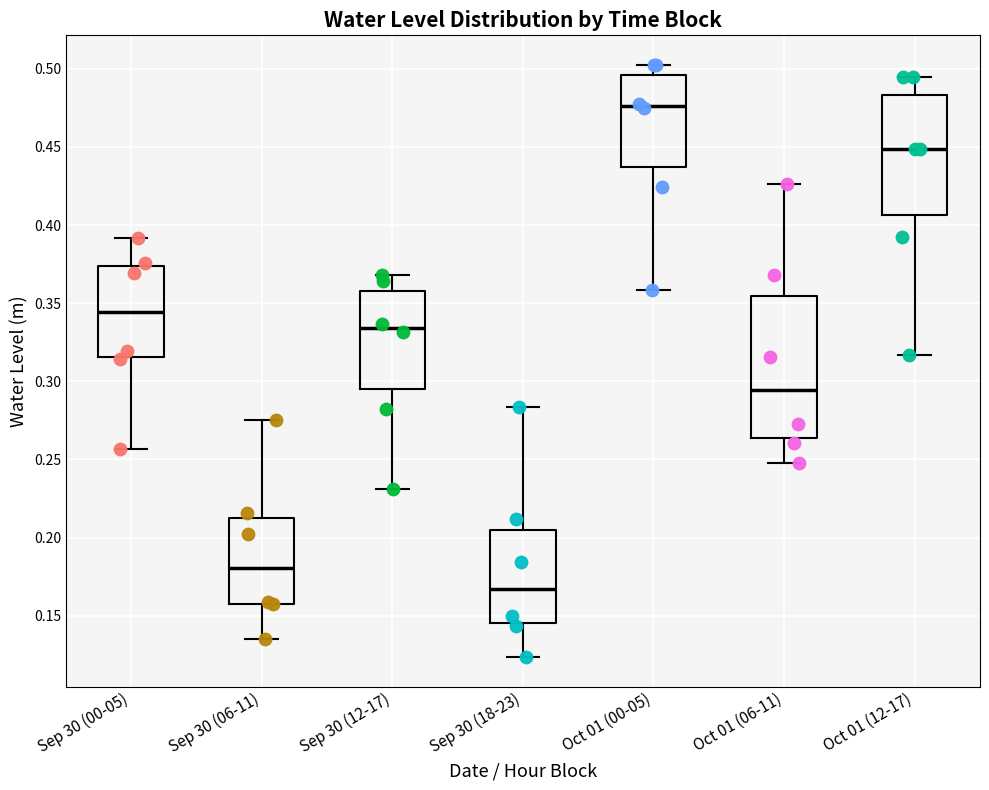

Reading left to right, read every box against the y-axis: the position of its median line, the range the box covers, and the ends of its whiskers. The values are not printed on the chart, so give them approximately, as read against the axis.

Sep 30 (00-05): median 0.345, box 0.315 to 0.375, whiskers 0.255 to 0.390
Sep 30 (06-11): median 0.180, box 0.160 to 0.210, whiskers 0.135 to 0.275
Sep 30 (12-17): median 0.335, box 0.295 to 0.360, whiskers 0.230 to 0.370
Sep 30 (18-23): median 0.165, box 0.145 to 0.205, whiskers 0.125 to 0.285
Oct 01 (00-05): median 0.475, box 0.435 to 0.495, whiskers 0.360 to 0.500
Oct 01 (06-11): median 0.295, box 0.265 to 0.355, whiskers 0.250 to 0.425
Oct 01 (12-17): median 0.450, box 0.405 to 0.485, whiskers 0.315 to 0.495